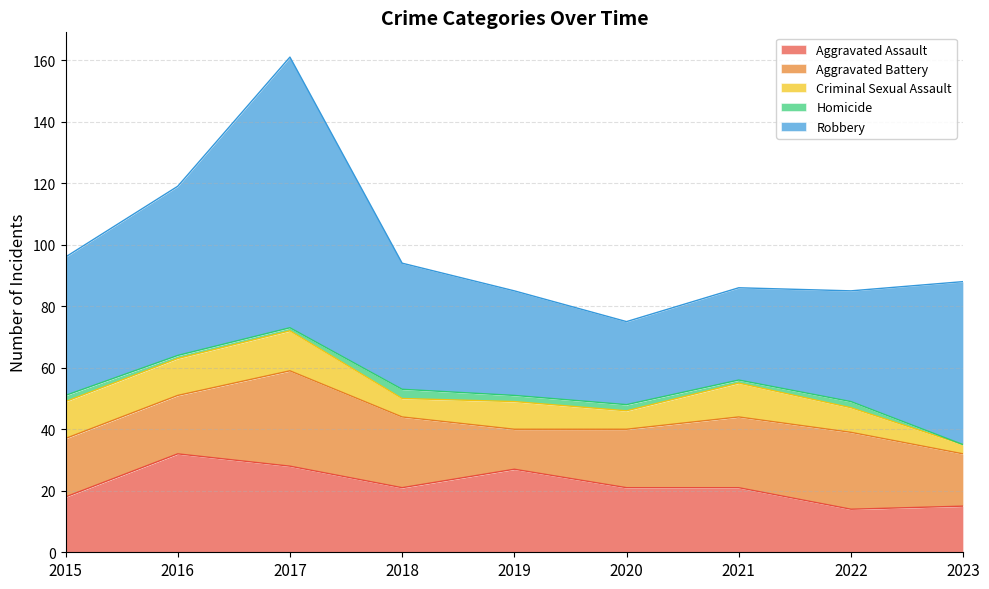

Where does the Aggravated Assault series first go above 21?

2016